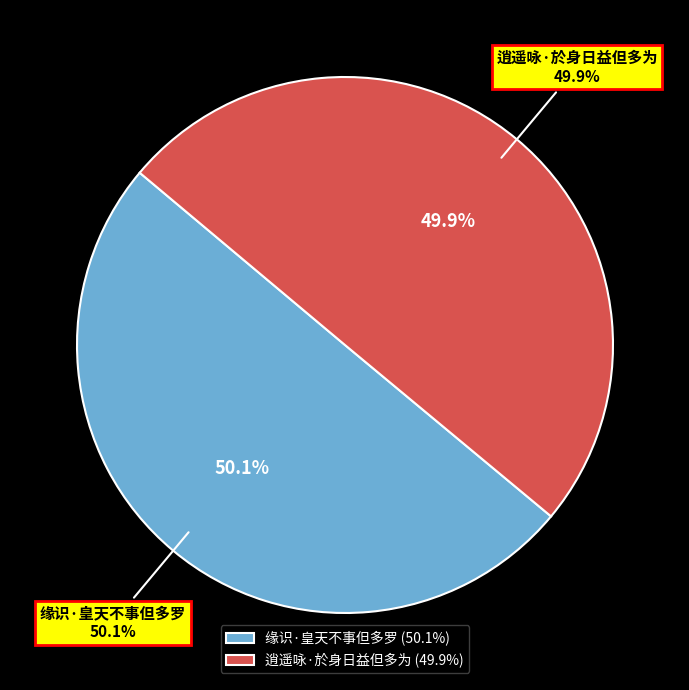

How many segments does this pie chart have?

2